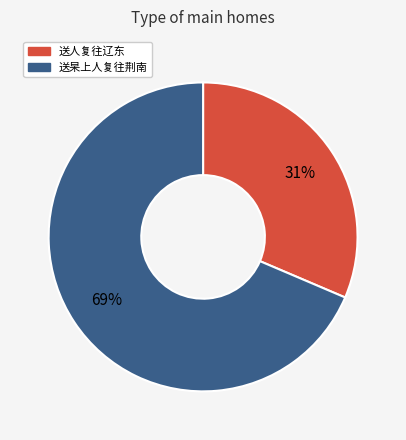

What is the largest slice in the pie chart?

送杲上人复往荆南